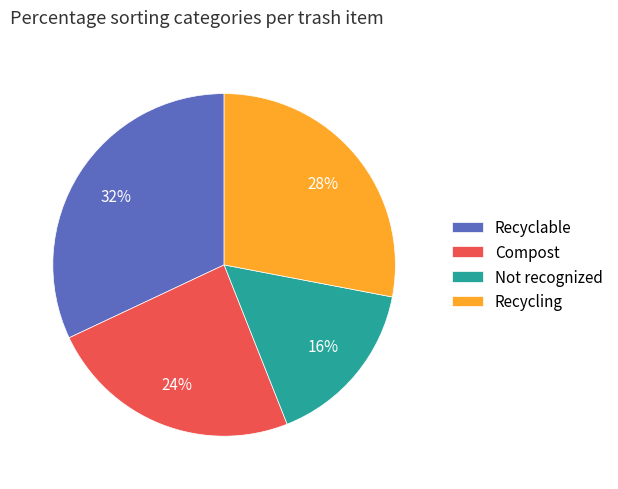

The Recycling slice represents 28% of the pie. True or false?

True